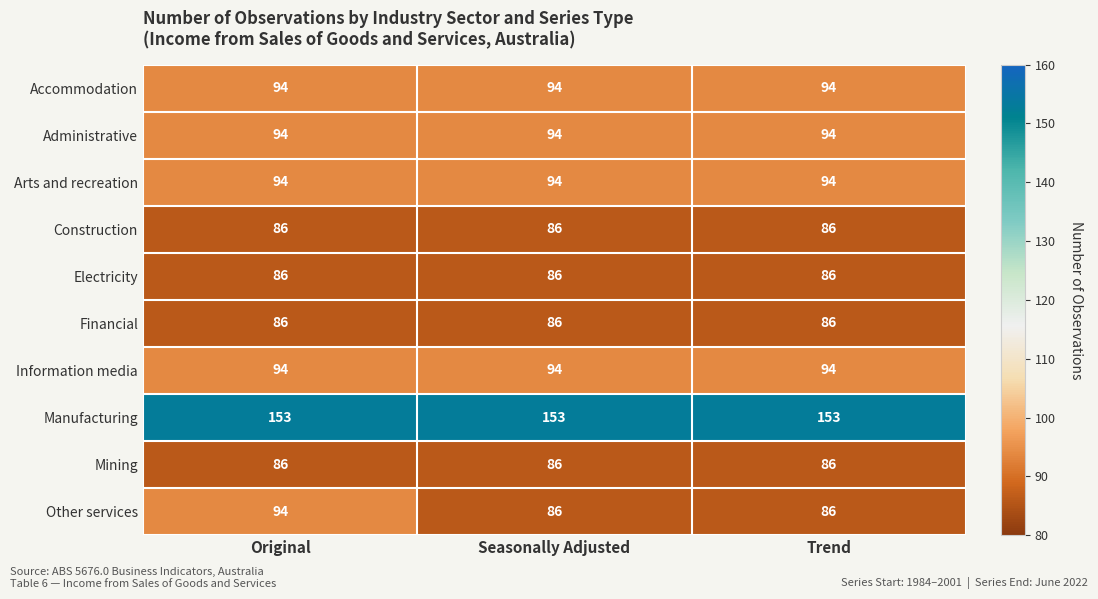

Reading left to right, list all the values displayed in this chart.

Accommodation: Original=94	Seasonally Adjusted=94	Trend=94
Administrative: Original=94	Seasonally Adjusted=94	Trend=94
Arts and recreation: Original=94	Seasonally Adjusted=94	Trend=94
Construction: Original=86	Seasonally Adjusted=86	Trend=86
Electricity: Original=86	Seasonally Adjusted=86	Trend=86
Financial: Original=86	Seasonally Adjusted=86	Trend=86
Information media: Original=94	Seasonally Adjusted=94	Trend=94
Manufacturing: Original=153	Seasonally Adjusted=153	Trend=153
Mining: Original=86	Seasonally Adjusted=86	Trend=86
Other services: Original=94	Seasonally Adjusted=86	Trend=86